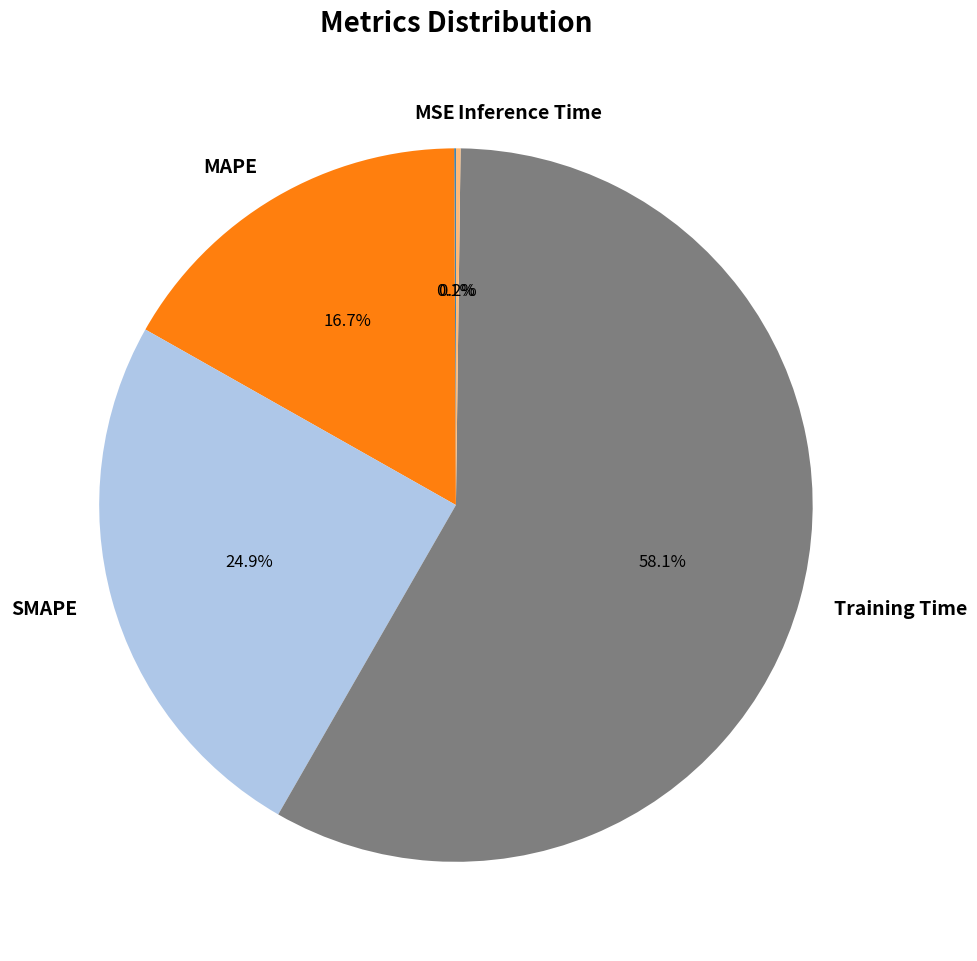

To the nearest percent, what percentage of the pie is SMAPE?

25%